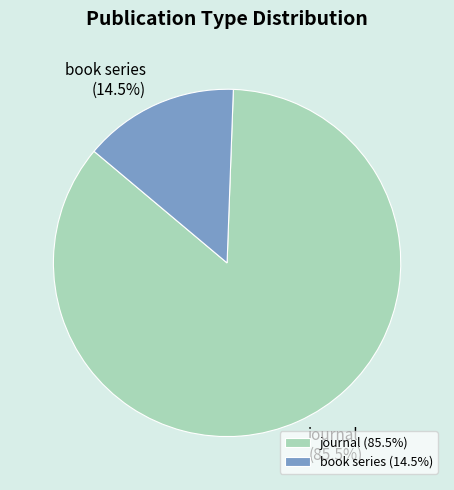

What is the total percentage of journal and book series?

100.0%